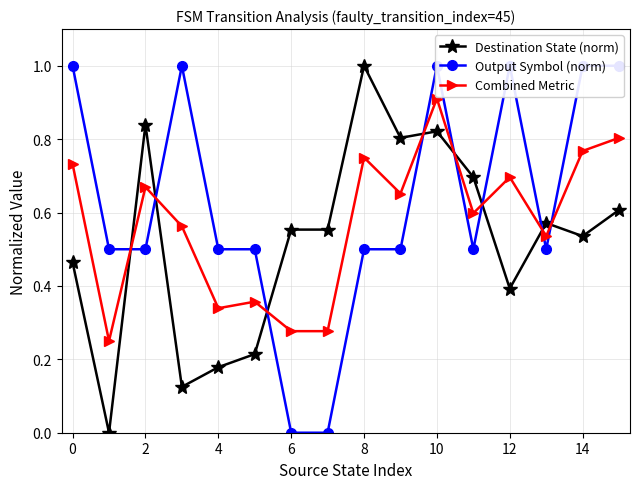

At which category does Destination State (norm) reach its first local peak?

2